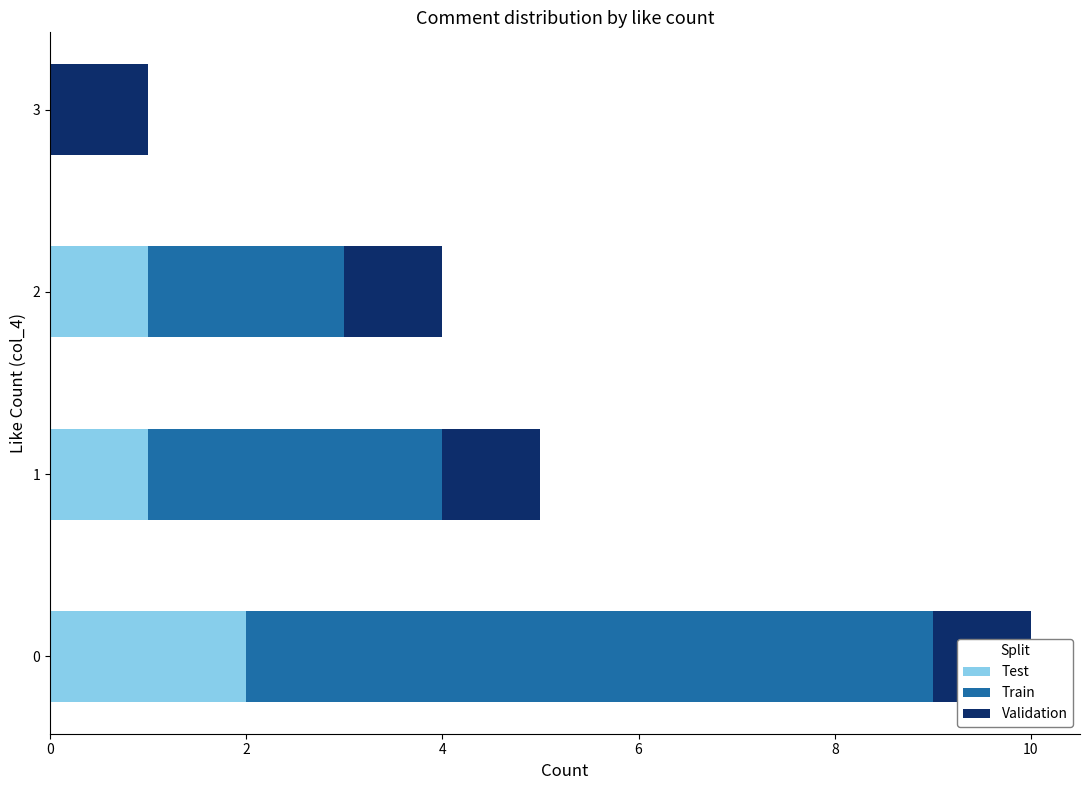

Count the Train values in the range 2 to 7.

3